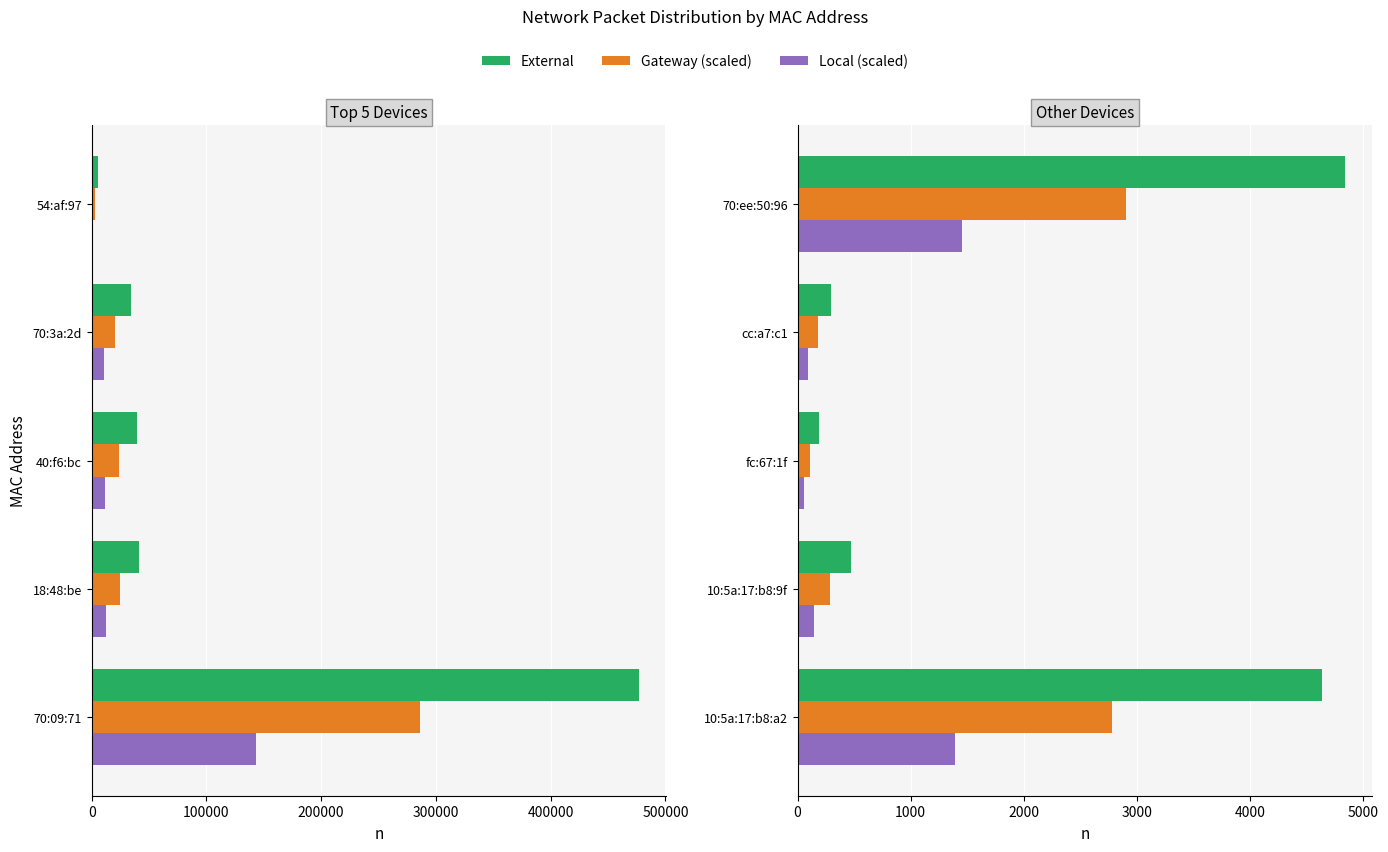

How many groups of bars are there?

5